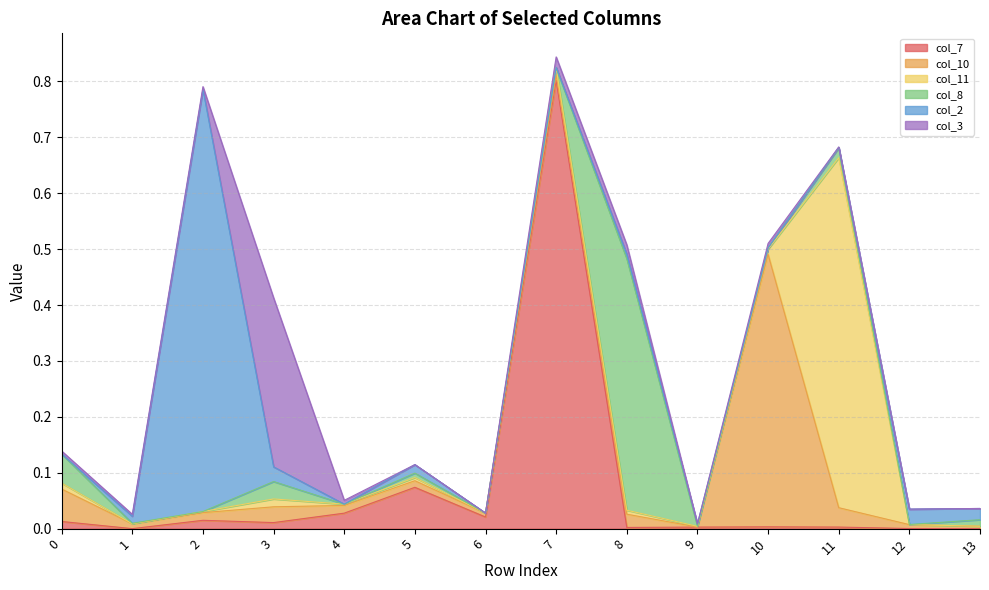

Is the value of col_2 at 3 greater than the value of col_8 at 13?

Yes